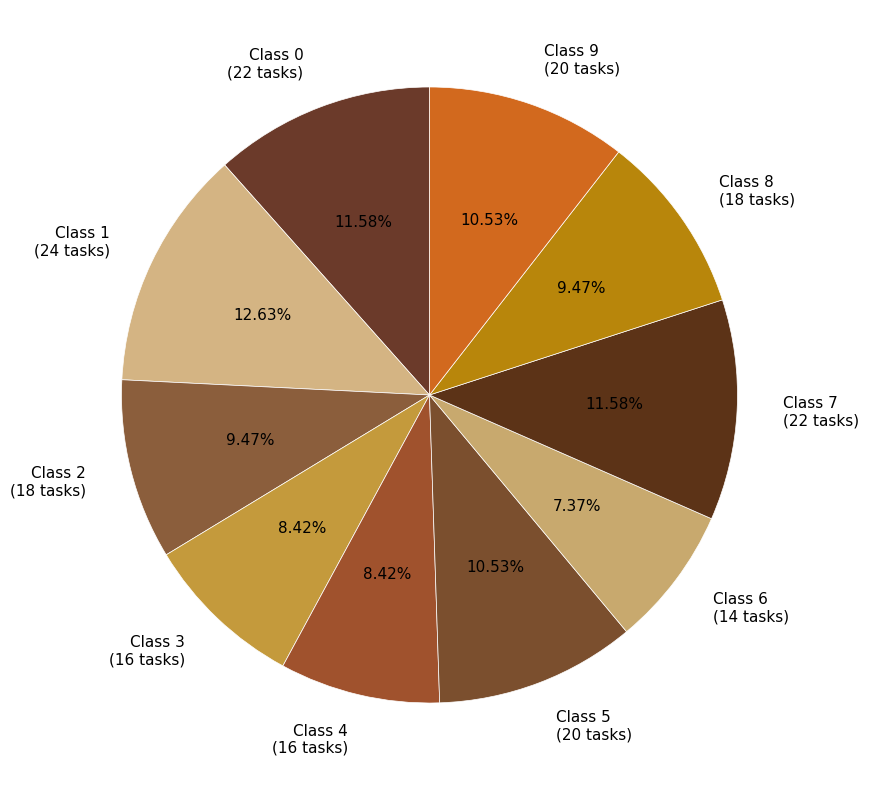

Which has a higher value, Class 3 or Class 5?

Class 5